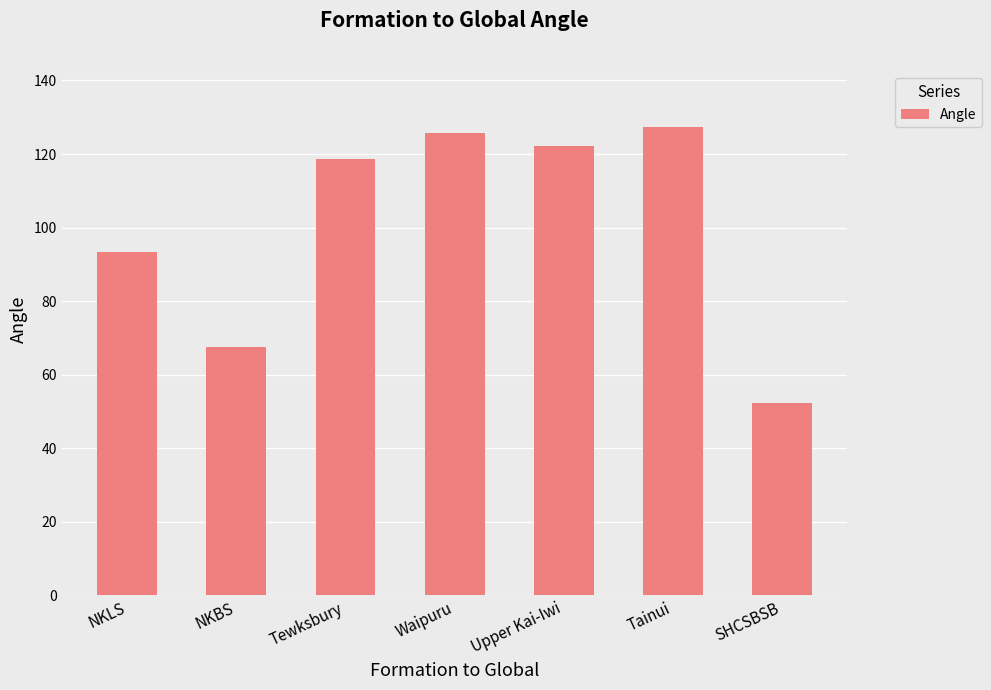

List the labels in order of value, smallest first.

SHCSBSB, NKBS, NKLS, Tewksbury, Upper Kai-Iwi, Waipuru, Tainui